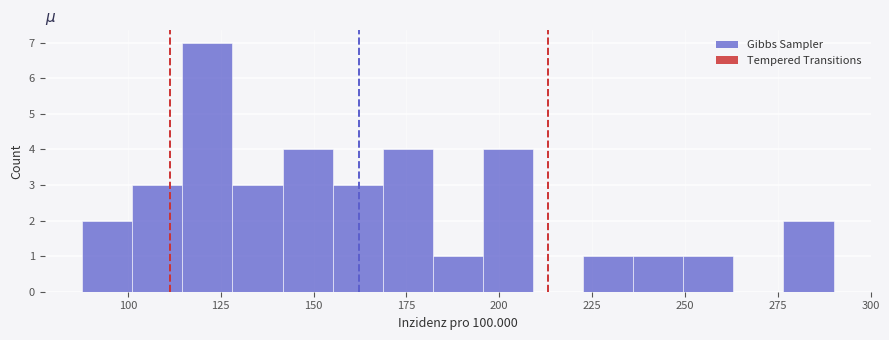

Around what value on the x-axis is the tallest bar? Give the approximate position of its centre, as read against the axis.

120